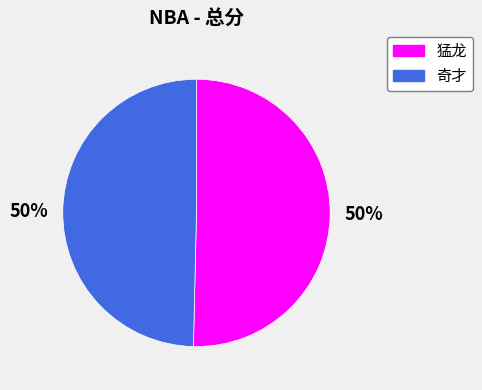

What percentage is the 猛龙 slice, to the nearest percent?

50%